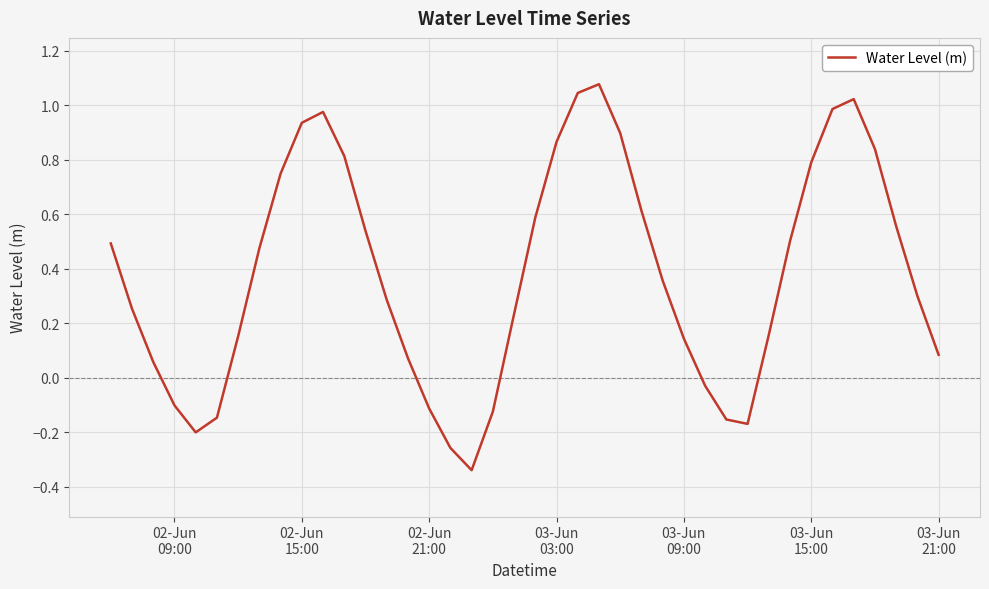

What is the value of the 22nd point from the left?

0.9